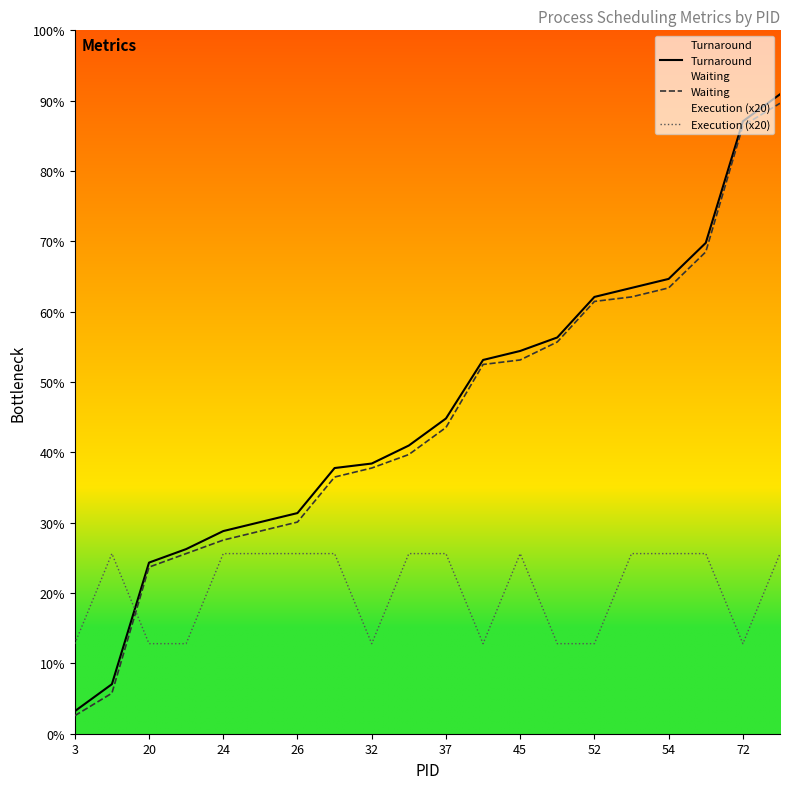

What is the label of the 14th point from the left?

13